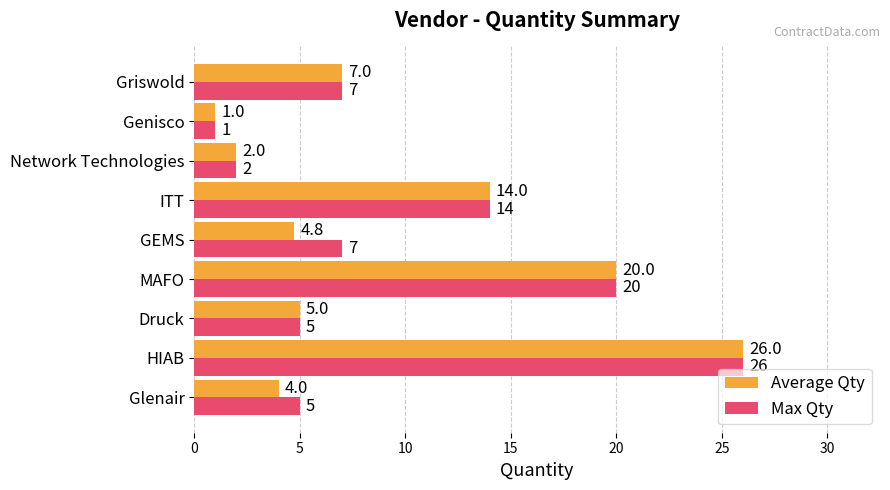

Is the value of Max Qty at Network Technologies greater than the value of Average Qty at Druck?

No